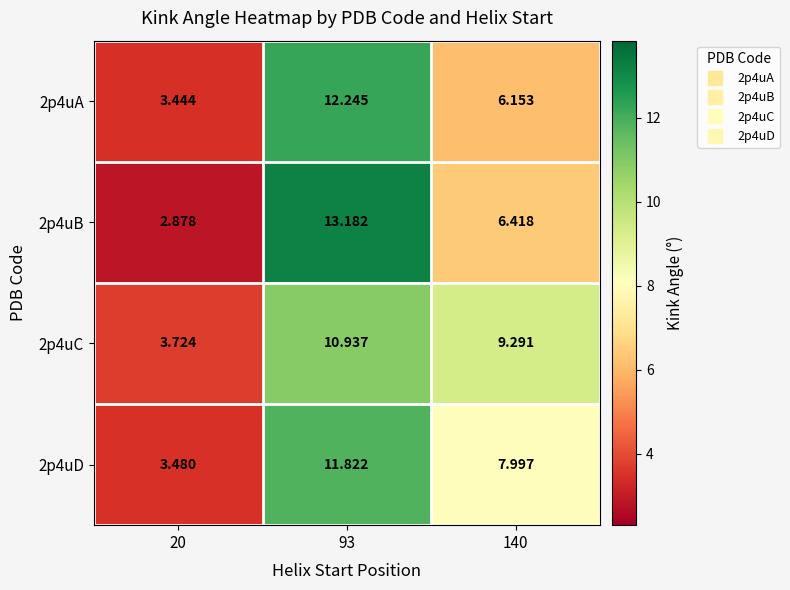

How many data points in 2p4uA are less than 6?

1